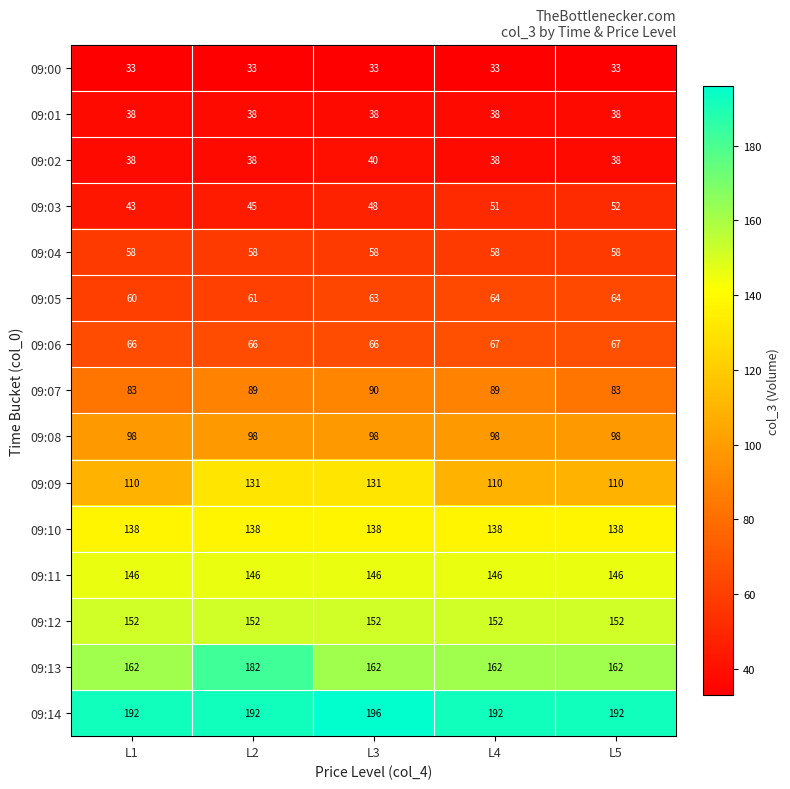

What is the sum of the 09:11 values at L1 and L2?

292